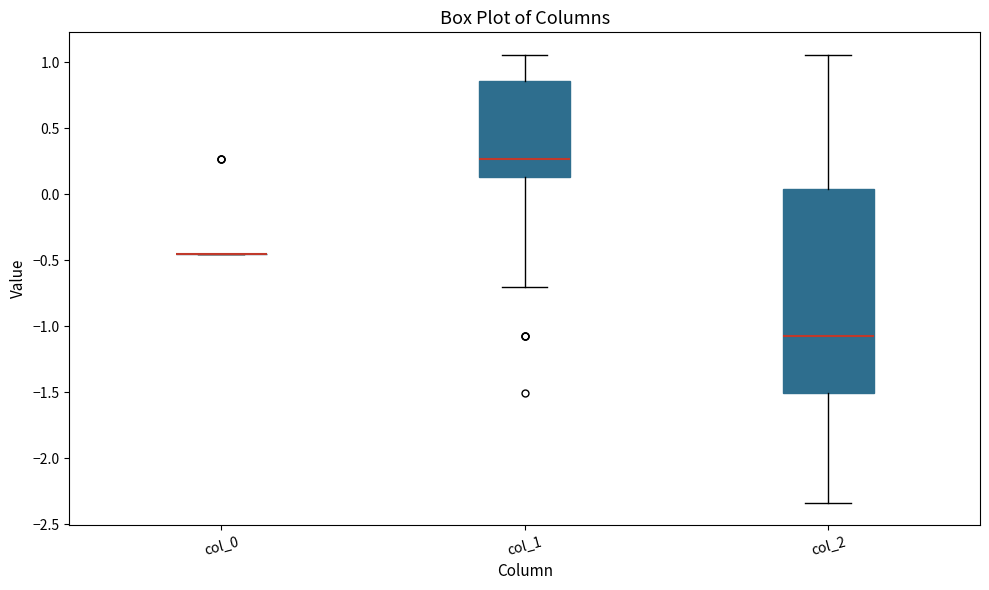

Where does the lower whisker of the box for col_2 end on the y-axis? The values are not printed on the chart, so give them approximately, as read against the axis.

-2.35